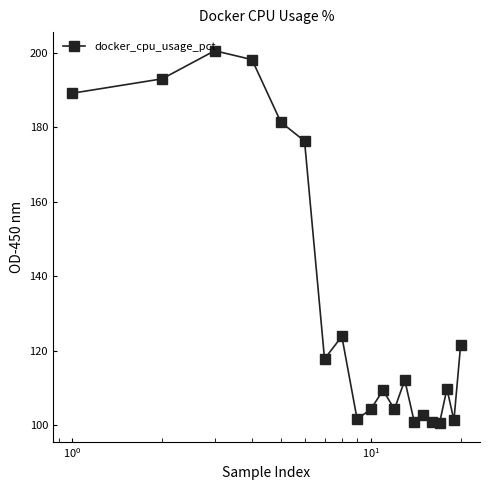

What is the difference between the maximum and minimum values?

100.0